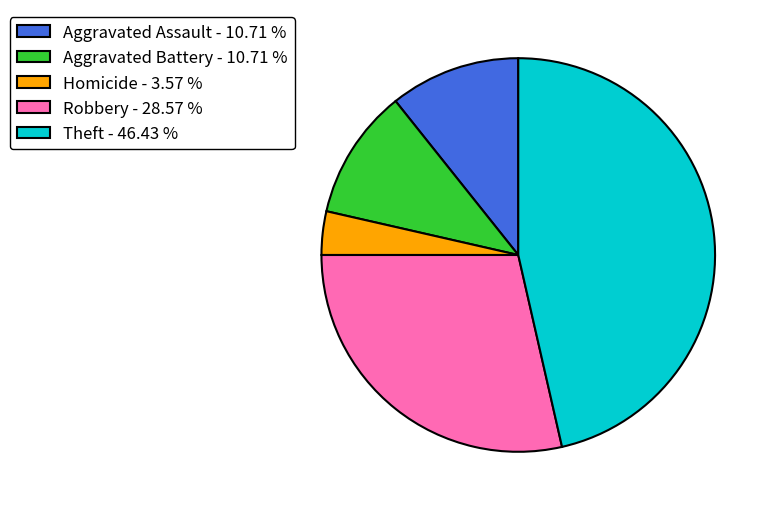

Approximately how many times larger is the value at Homicide - 3.57 % compared to Aggravated Assault - 10.71 %?

0.3